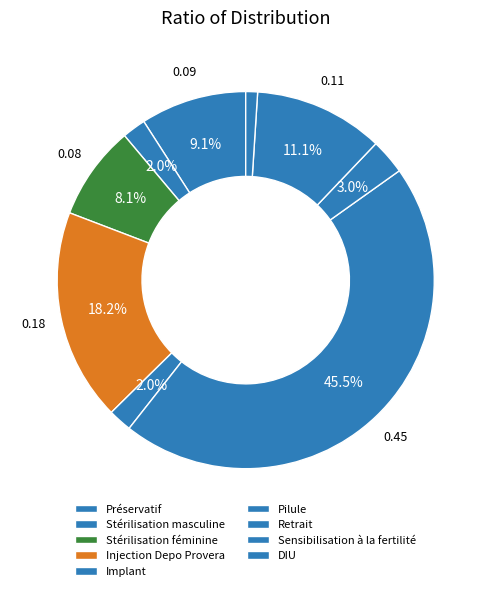

True or false: Stérilisation masculine accounts for 2% of the total.

True